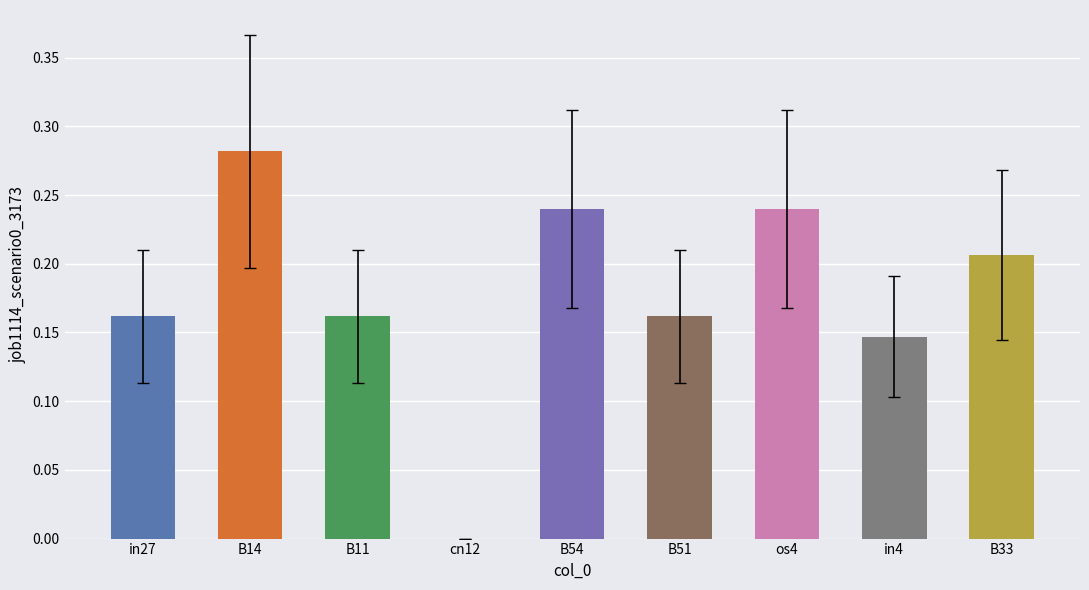

Is it true that the value at in4 is 0.0?

False